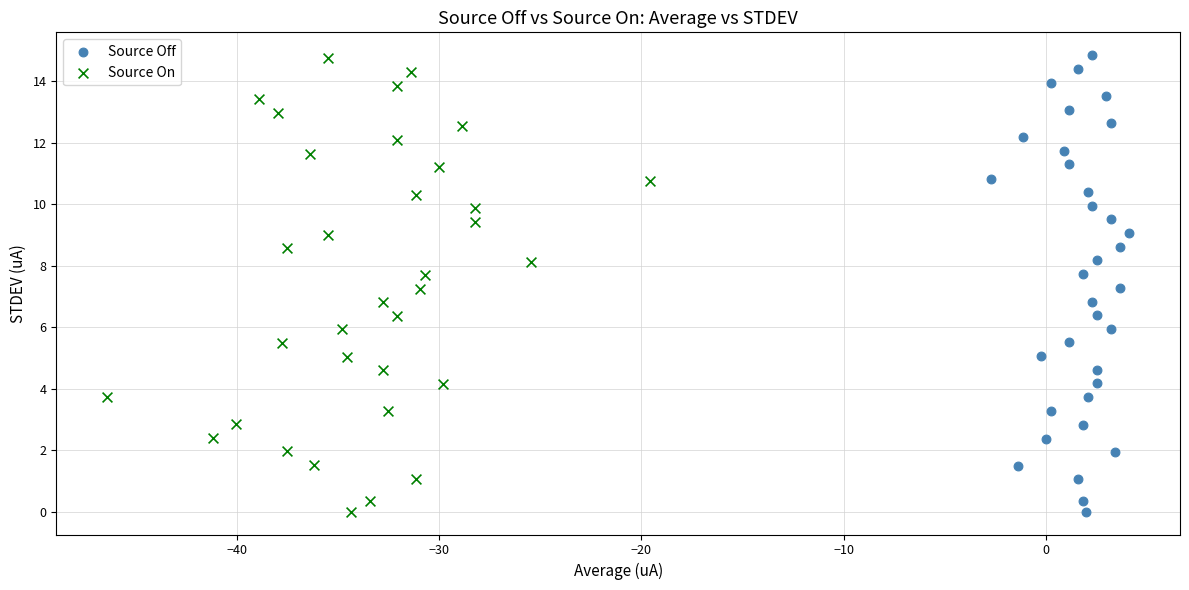

Which series has the largest Y range (max minus min)?

Source Off